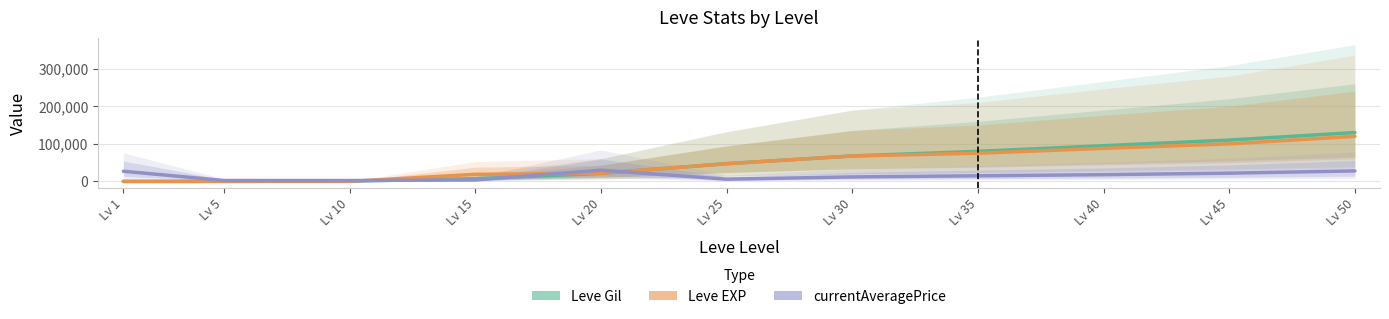

True or false: Leve Gil and currentAveragePrice intersect in this chart.

True